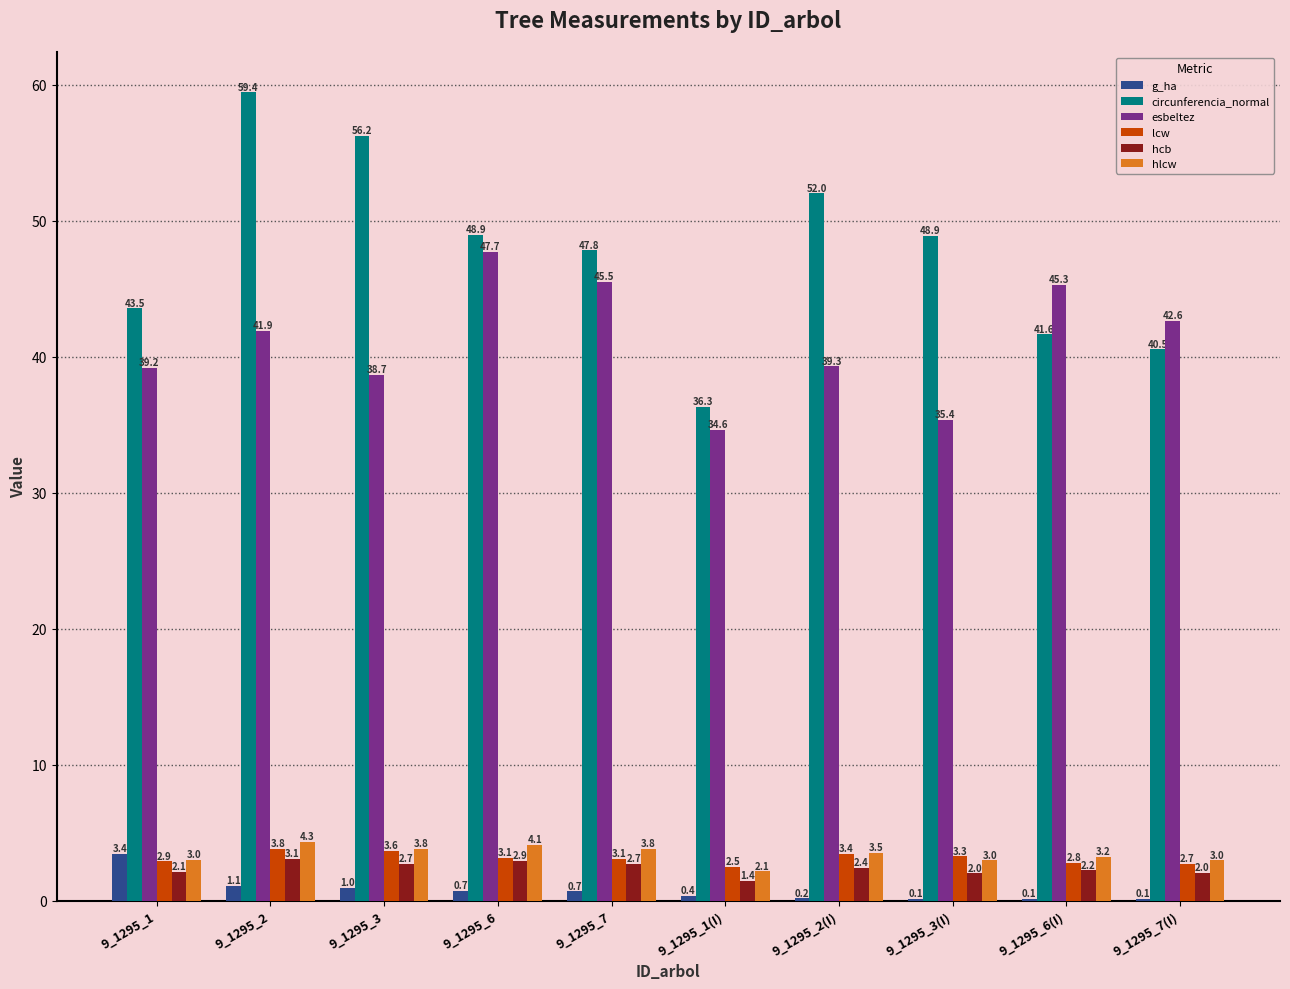

Where does the esbeltez series first go above 41?

9_1295_2